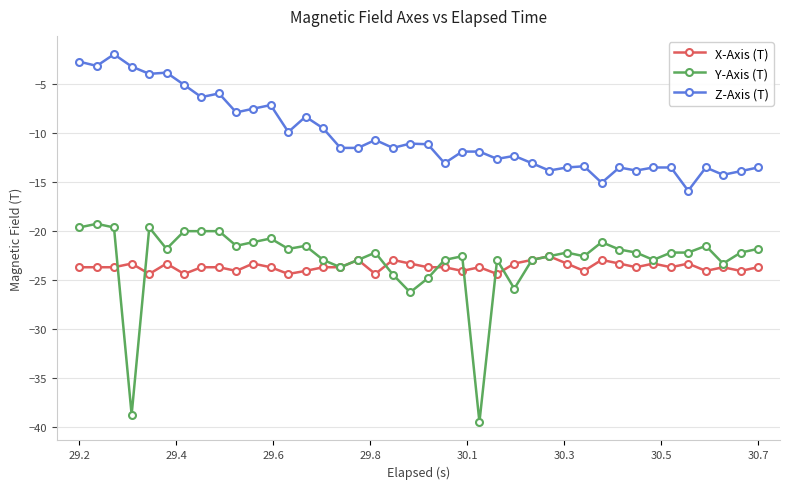

True or false: Y-Axis (T) and Z-Axis (T) cross at least once.

False